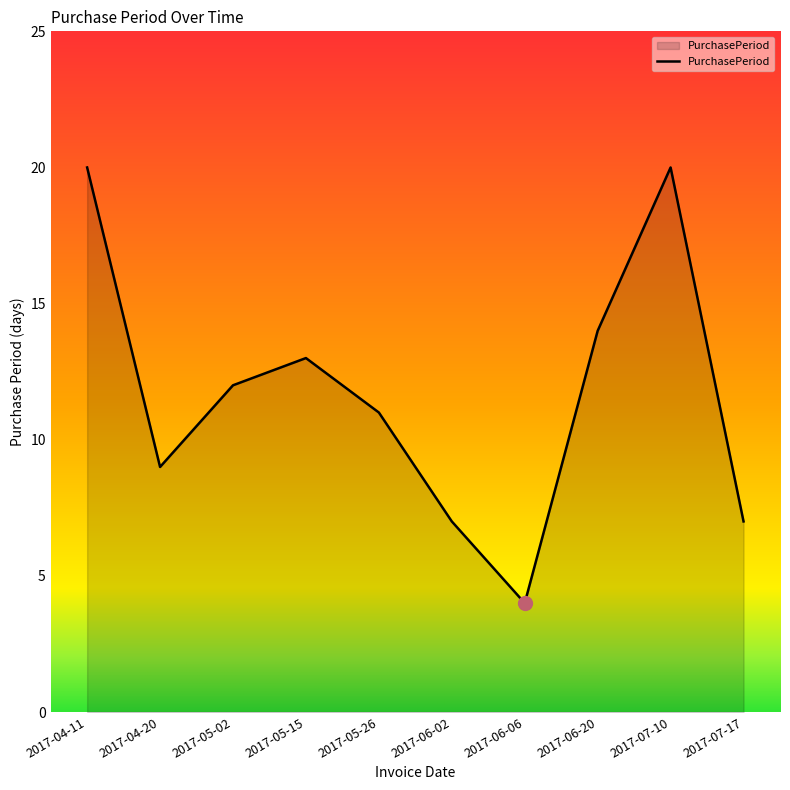

What is the average value?

12